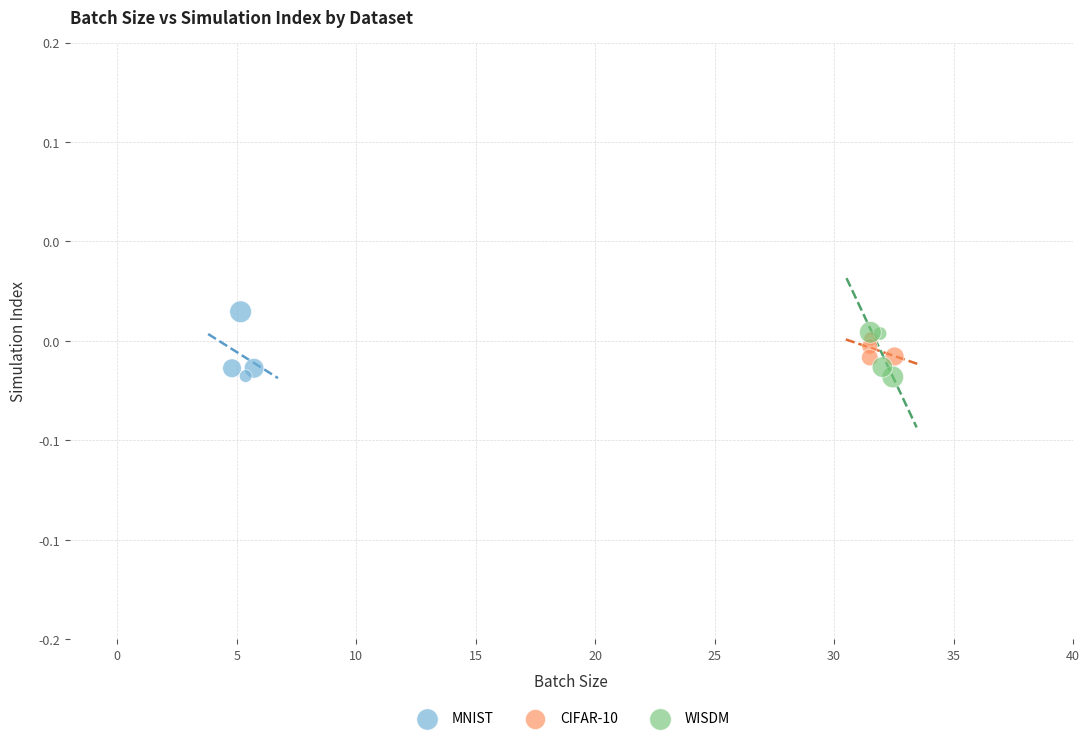

Which series contains the highest Y value?

MNIST